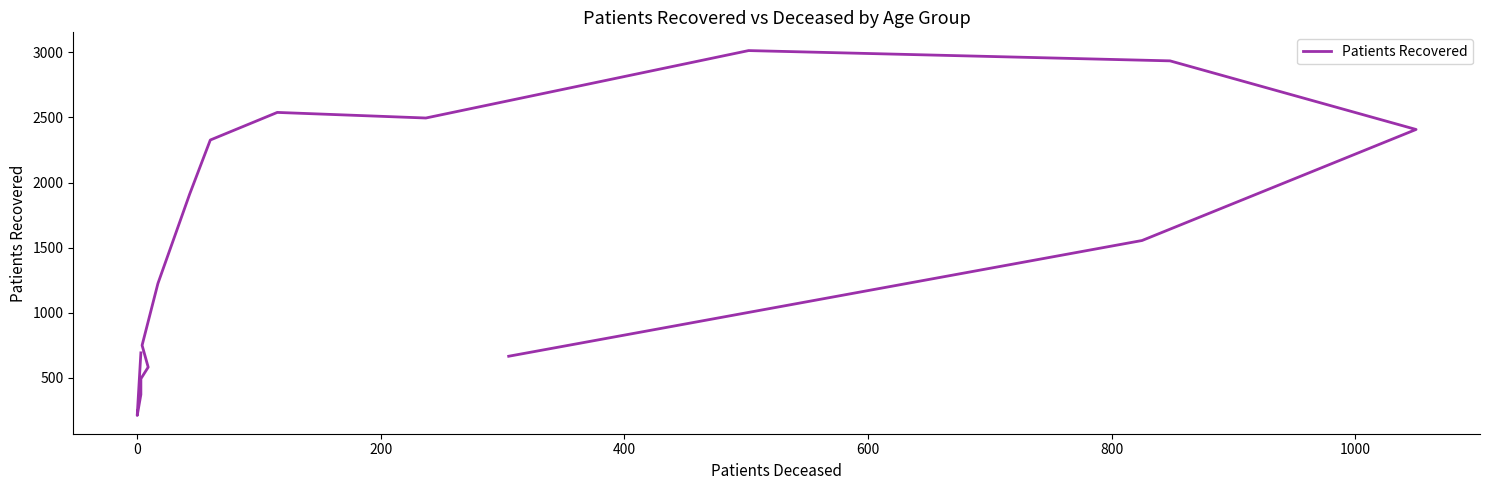

The chart shows a value of 823 at 10. True or false?

False